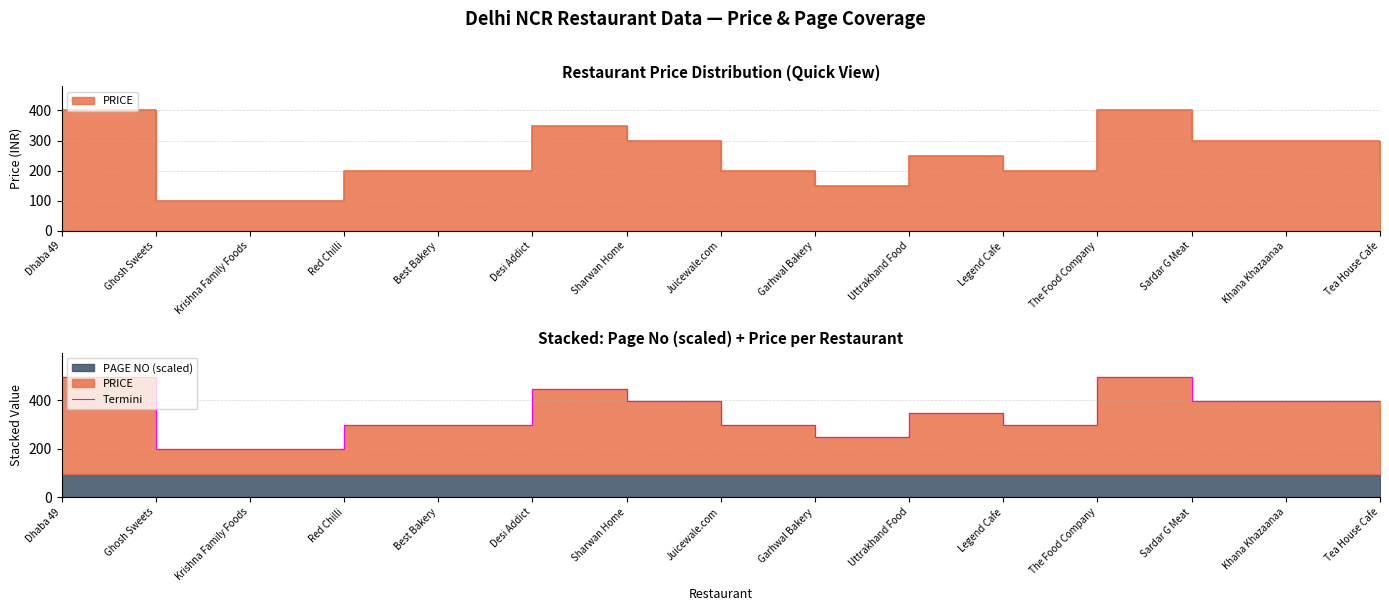

Which has a higher value, Sharwan Home or Sardar G Meat?

Sharwan Home